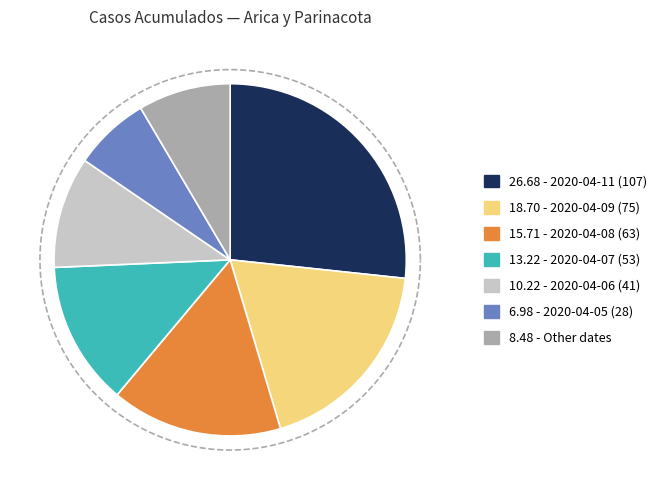

True or false: Arica y Parinacota (2020-03-31) accounts for 1% of the total.

True